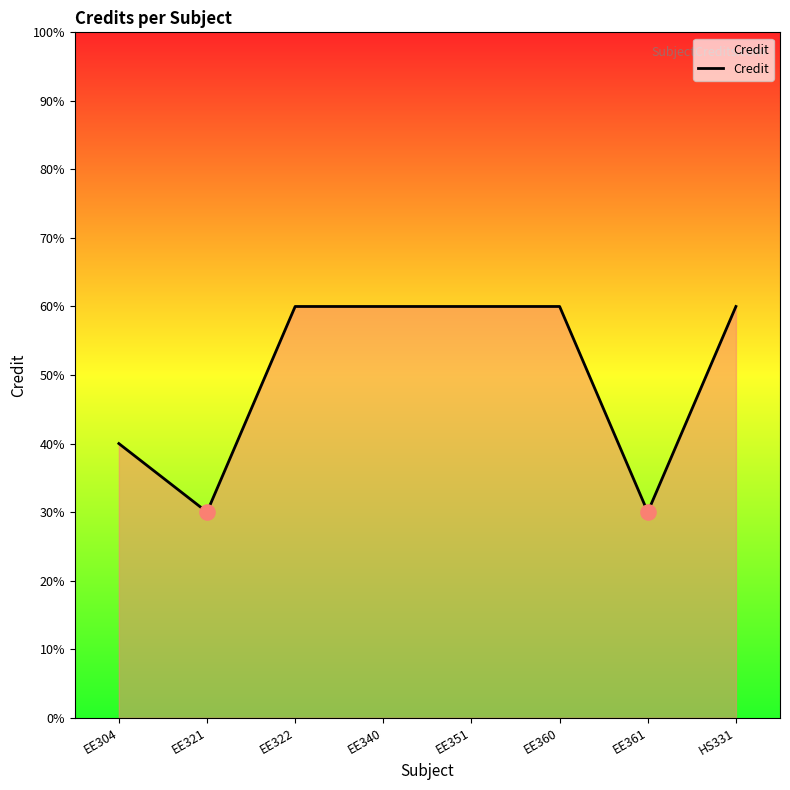

Between EE321 and HS331, which is larger?

HS331